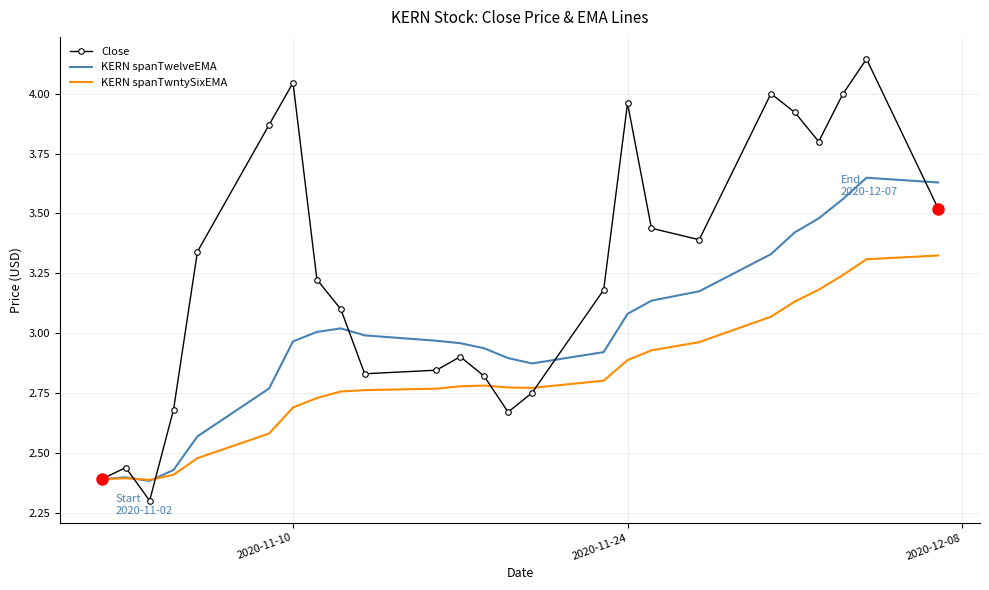

Rank the series by their maximum value, from highest to lowest.

Close, KERN spanTwelveEMA, KERN spanTwntySixEMA